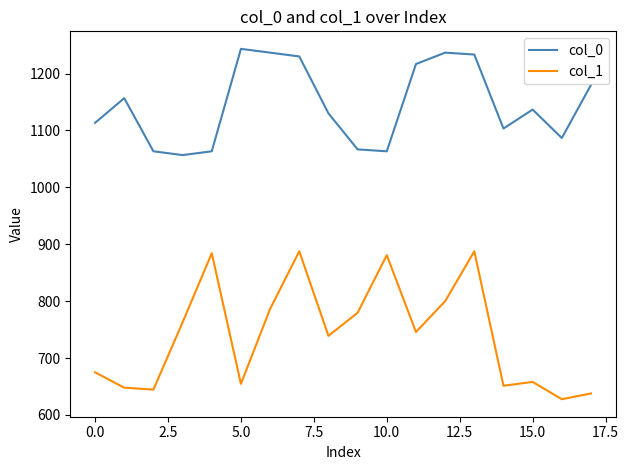

Which series has the largest total across all categories?

col_0